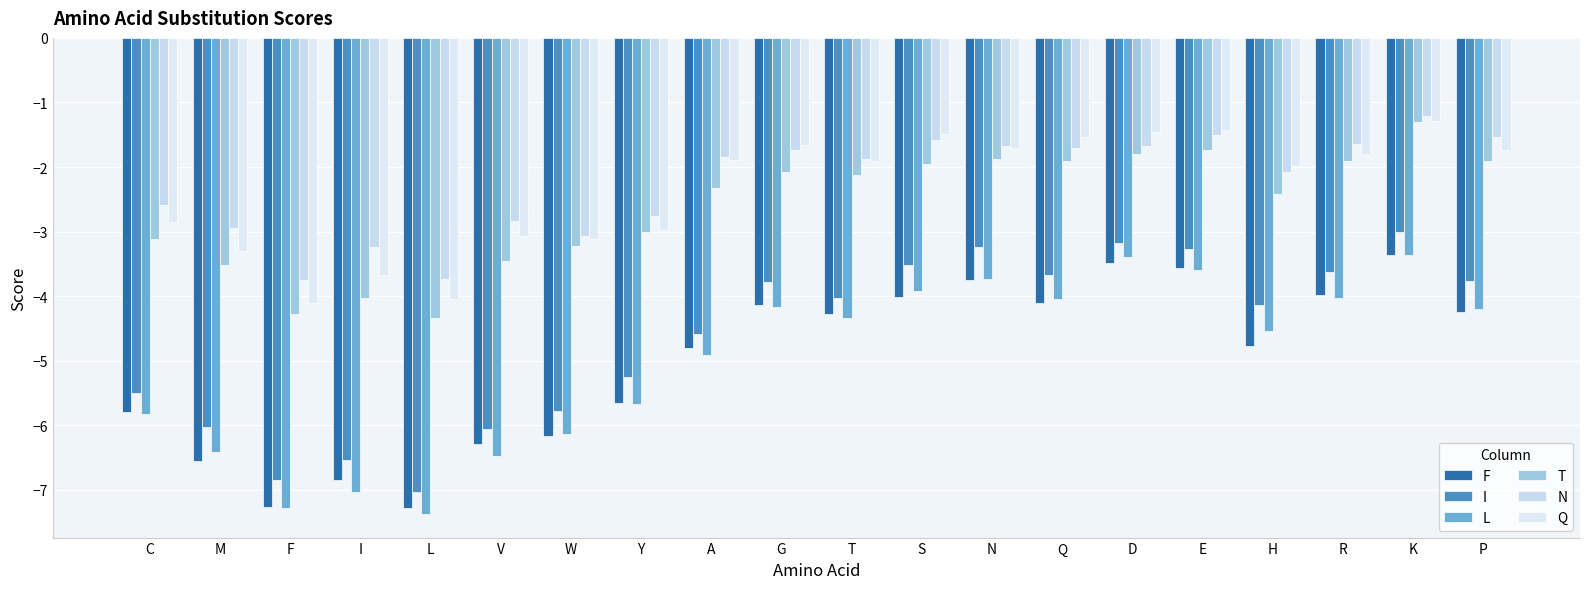

At how many categories does at least one series exceed -6?

20